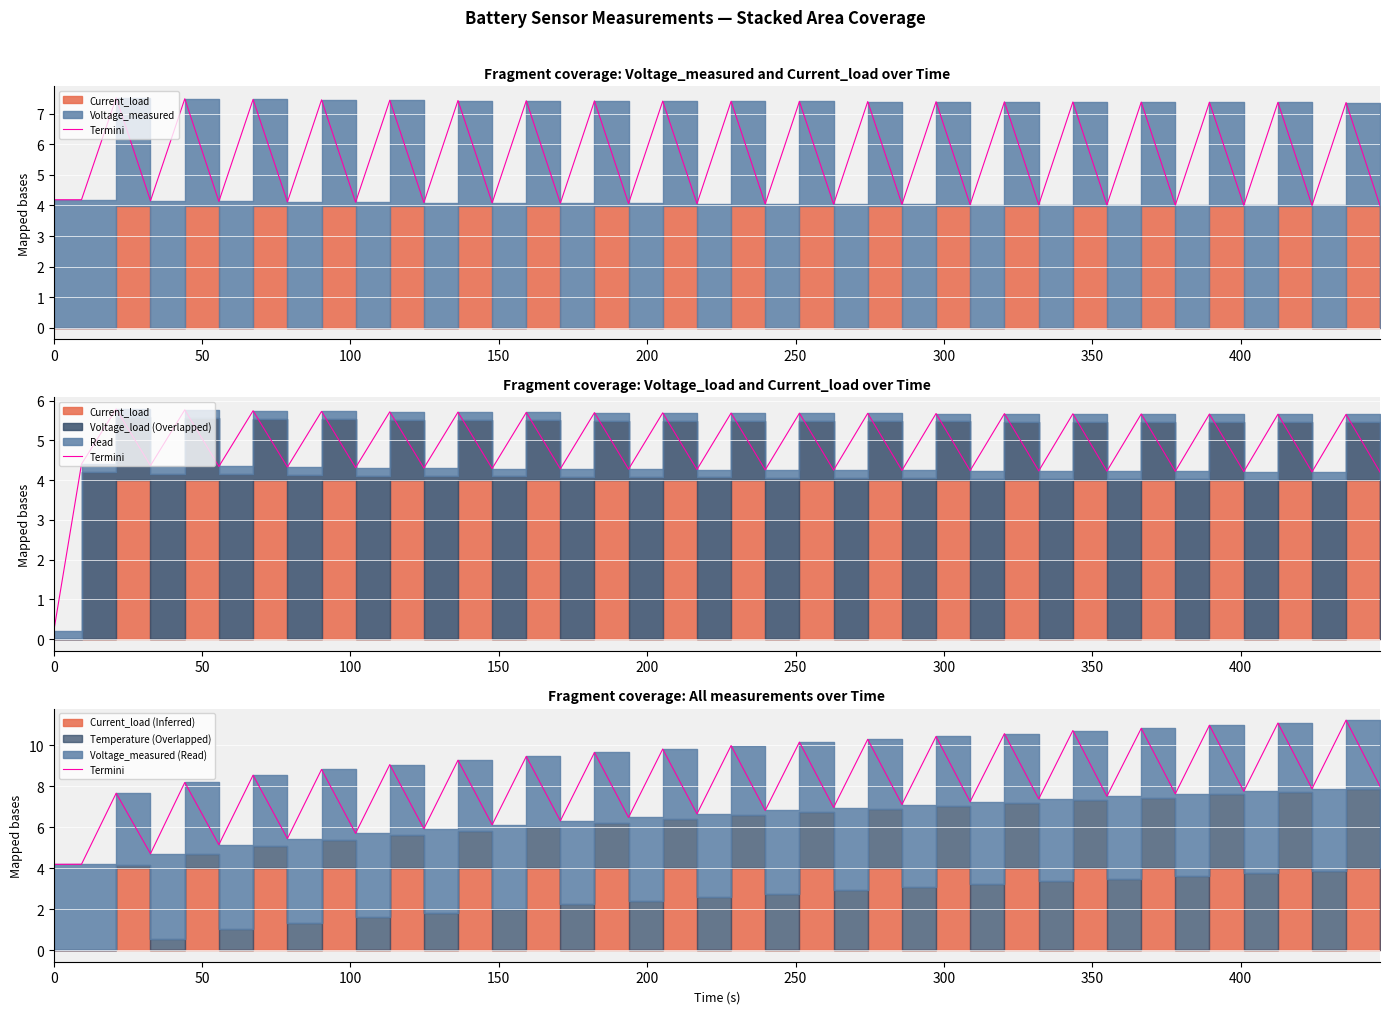

How many data points are above 7?

27